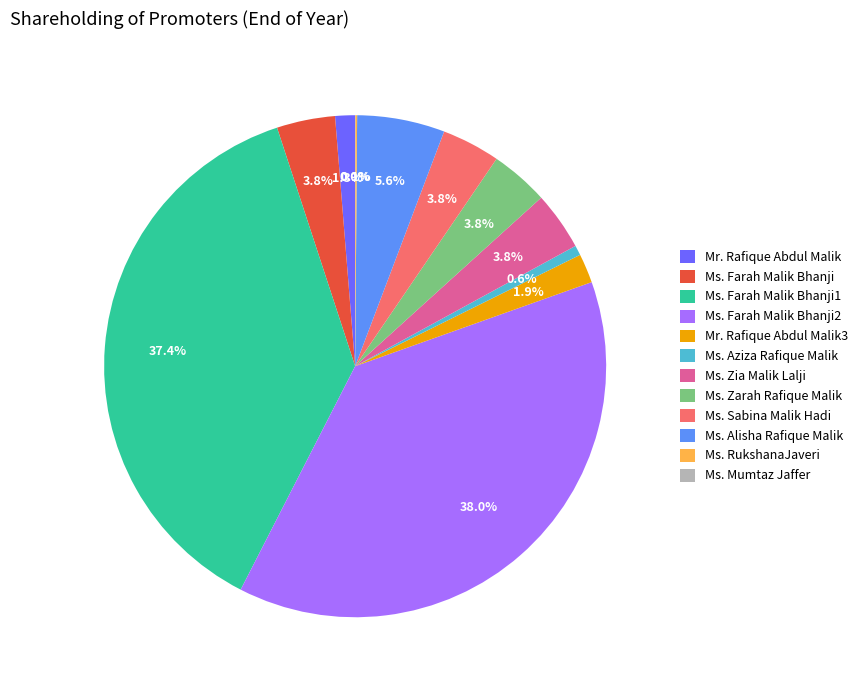

To the nearest percent, what percentage of the pie is Ms. Aziza Rafique Malik?

1%